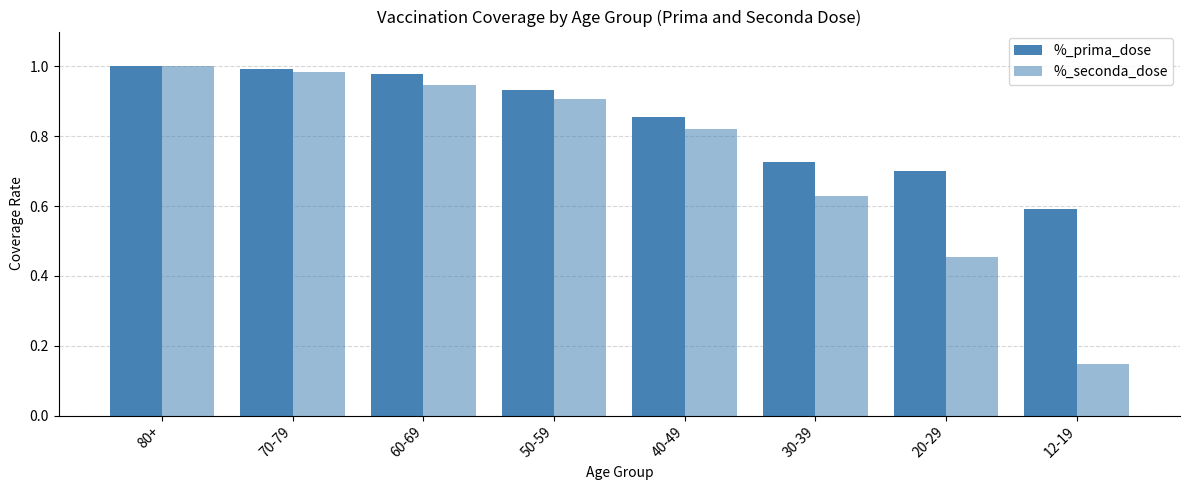

How many categories are shown in the chart?

8